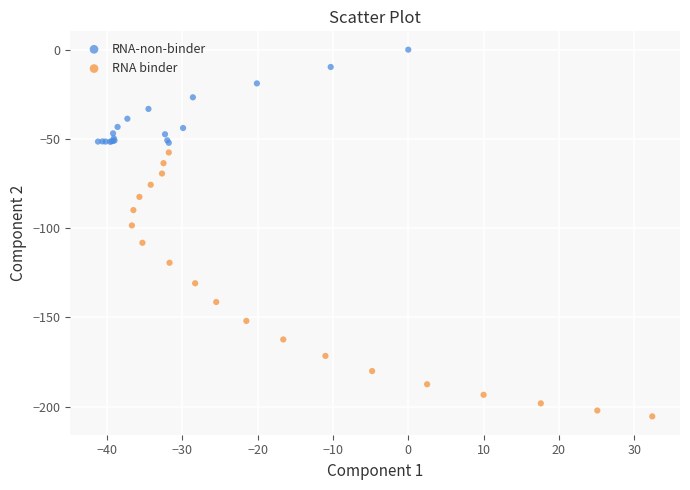

Which series reaches the minimum Y coordinate?

RNA binder